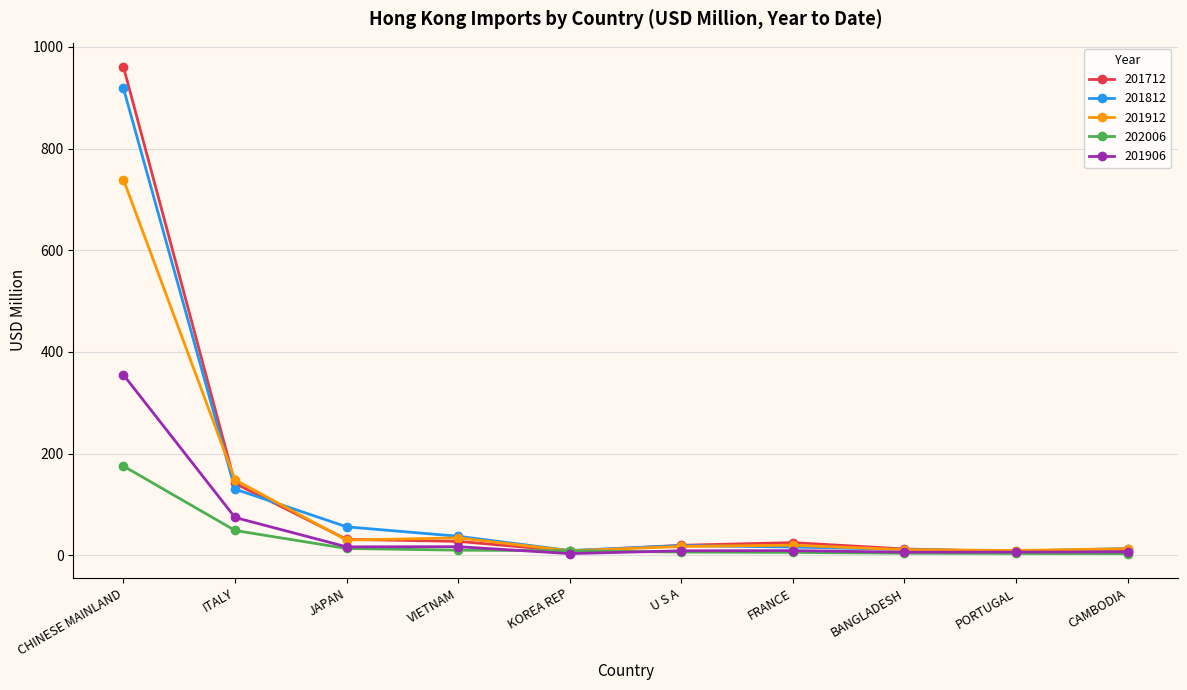

Is the value of 201912 at U S A greater than the value of 201906 at ITALY?

No